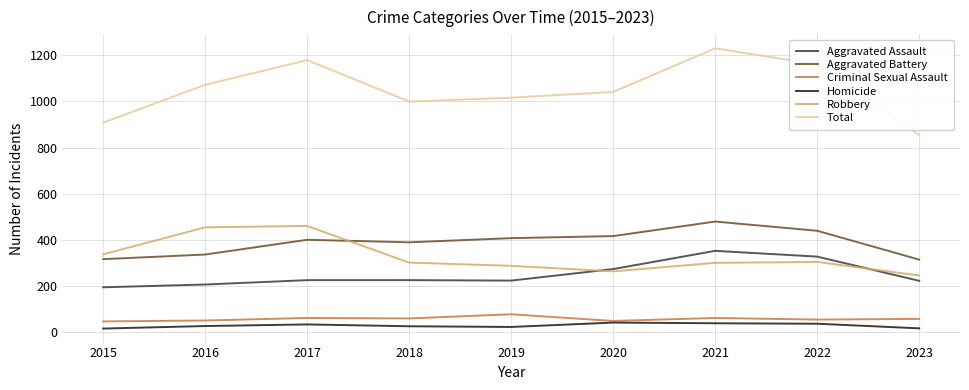

Read the Homicide value at 2020.

41